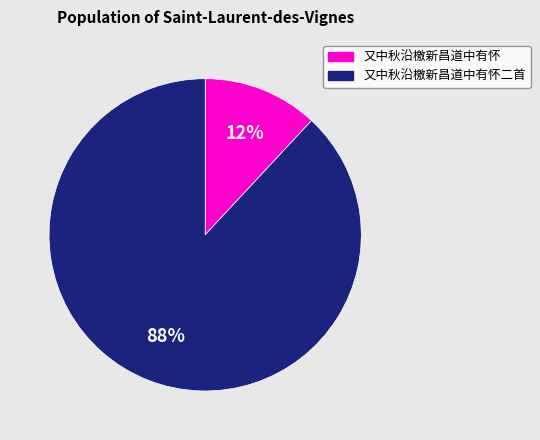

Count the number of slices in the pie.

2